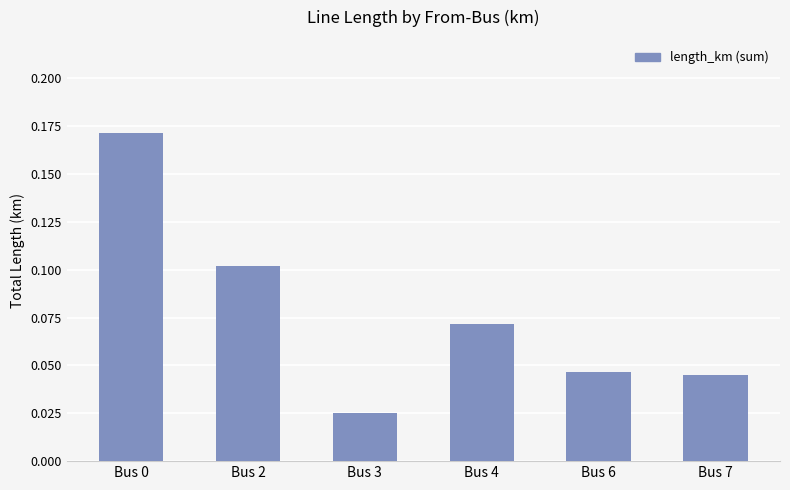

Where is the data nearest to the value 0?

Bus 3